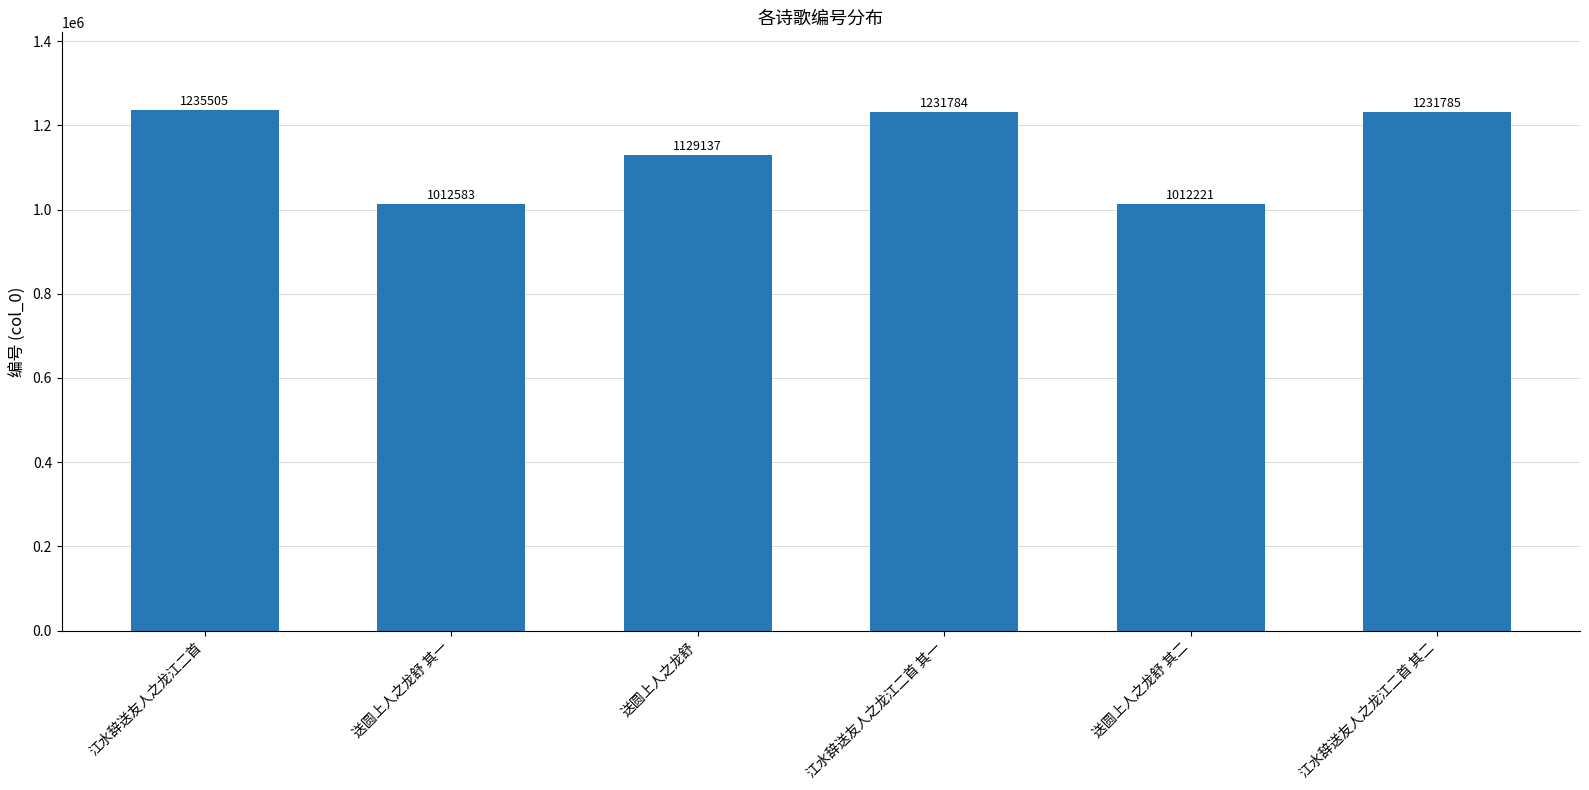

Which has a higher value, 送圆上人之龙舒 or 江水辞送友人之龙江二首 其二?

江水辞送友人之龙江二首 其二